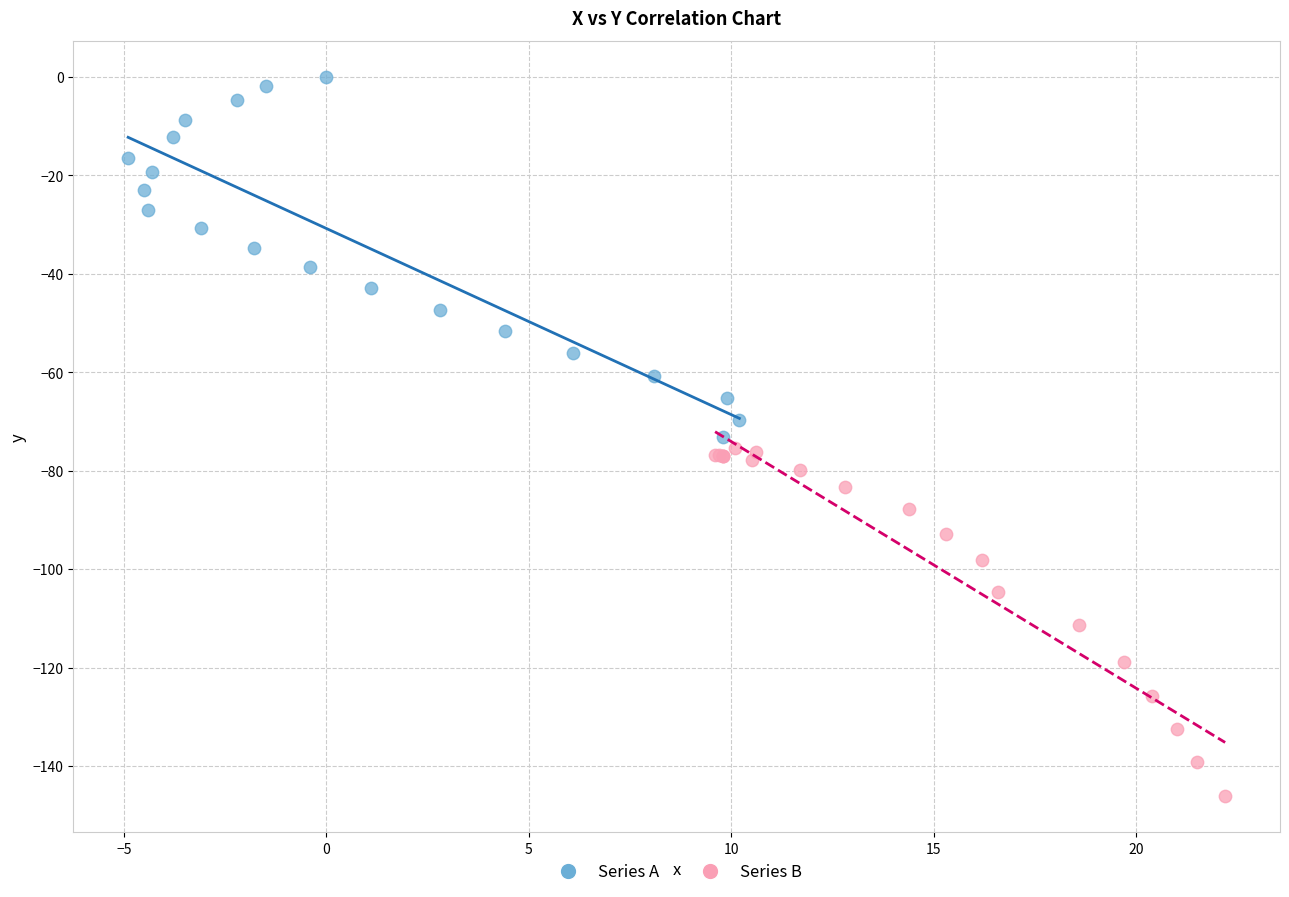

Which series contains the highest Y value?

Series A